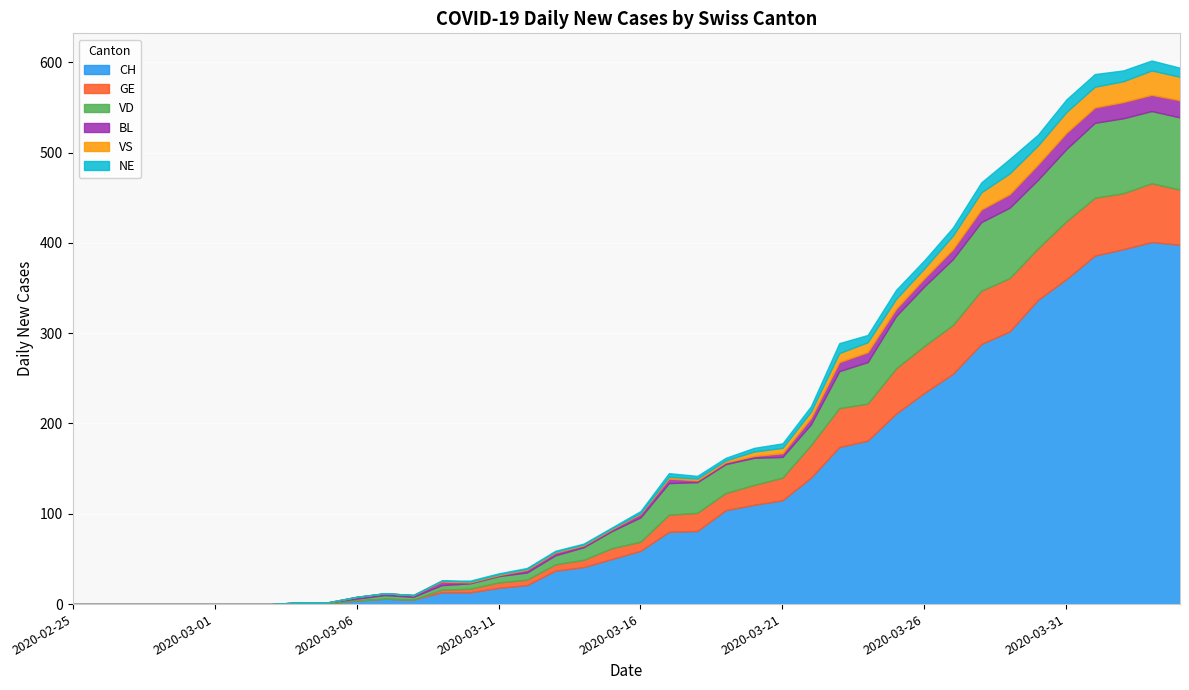

The value of VD at 2020-03-01 is -32. True or false?

False